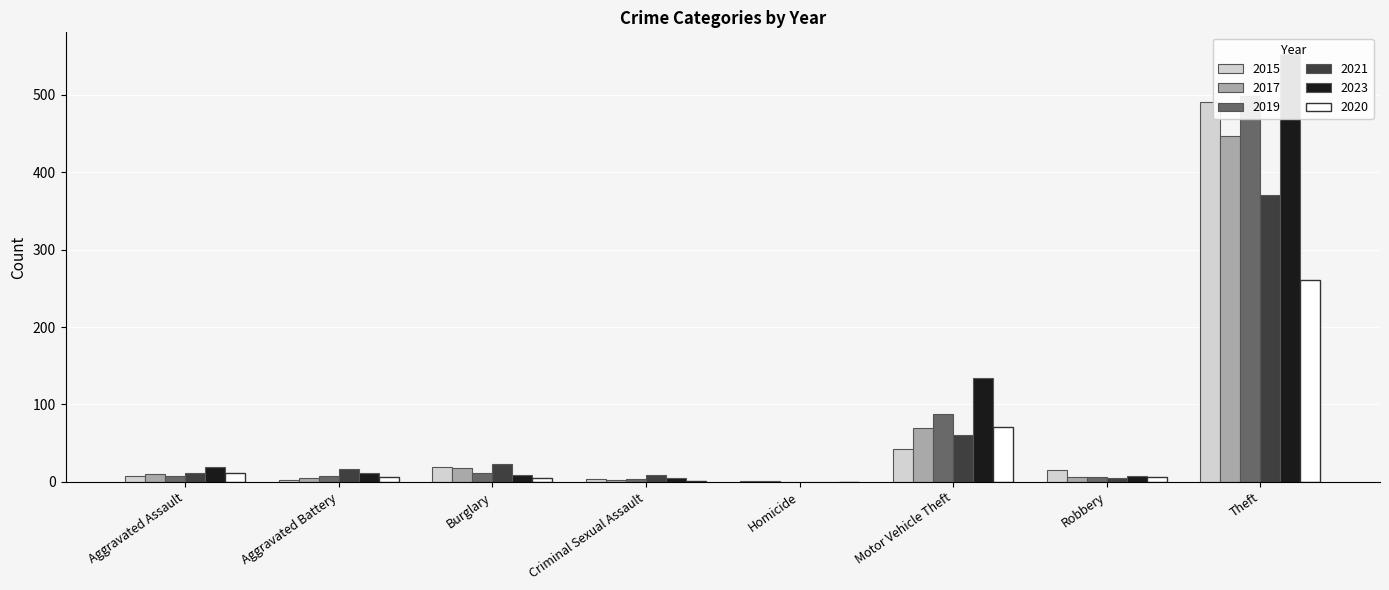

How many bars are there in total?

48